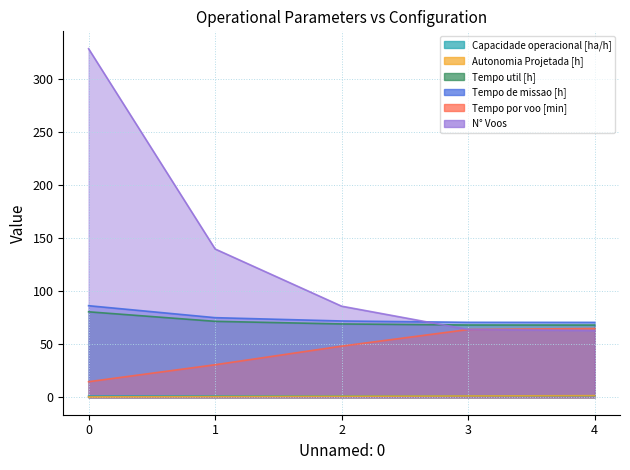

What is the value of the Tempo util [h] point at the 5th from the left?

68.2